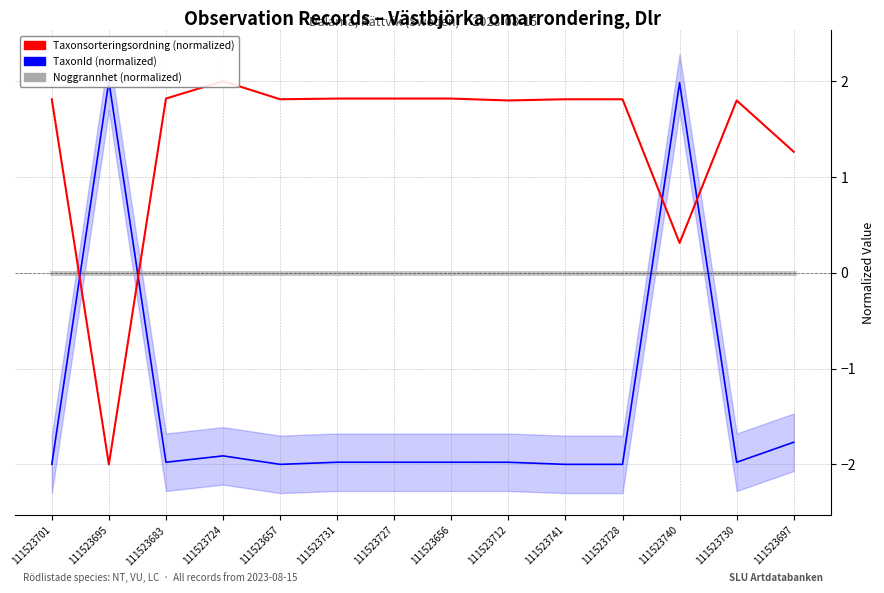

What is the maximum value shown in the chart?

2.0